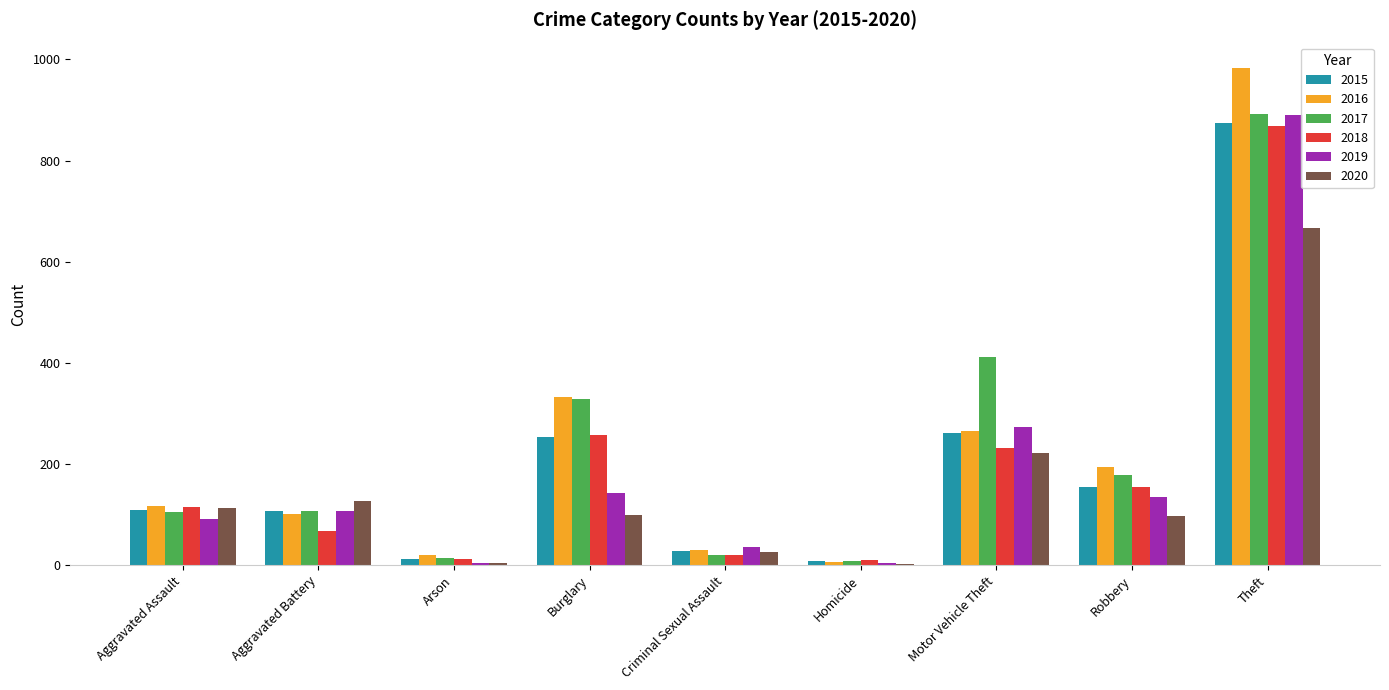

What is the sum of all 2018 values?

1736